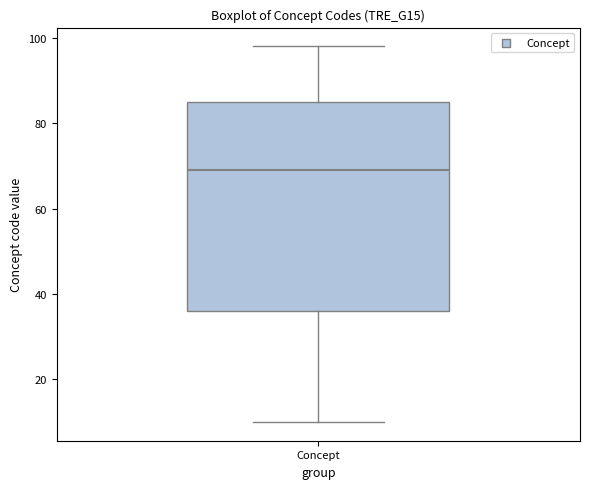

Where does the upper whisker of the box for Concept end on the y-axis? The values are not printed on the chart, so give them approximately, as read against the axis.

98